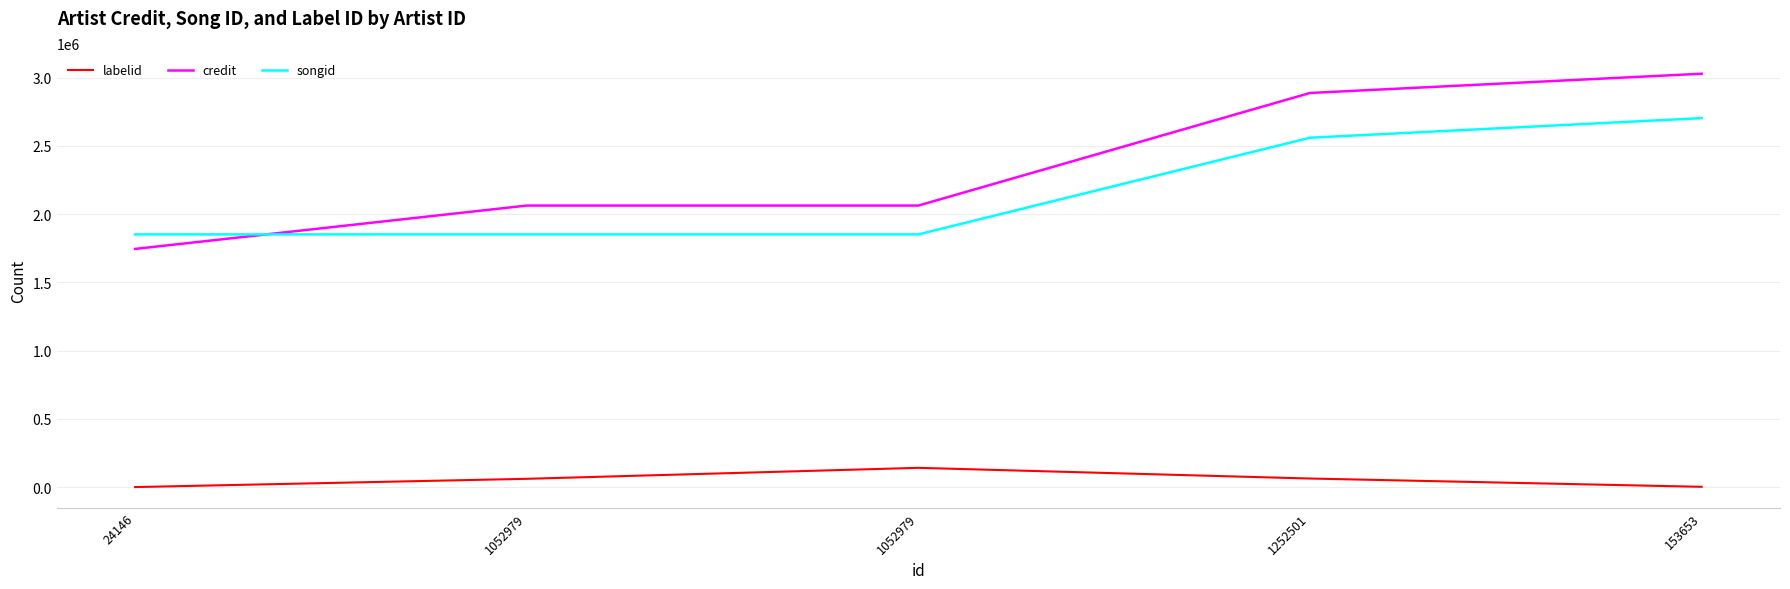

Which series ends up on top after the final intersection of credit and songid?

credit